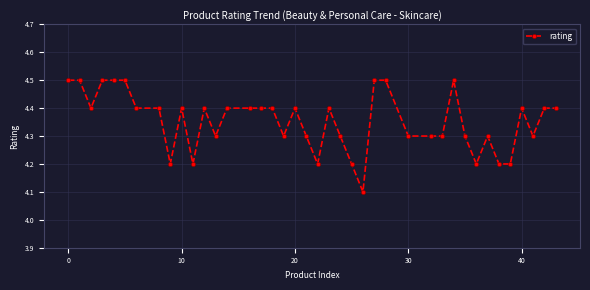

True or false: there are more than 2 points higher than both neighbors.

True